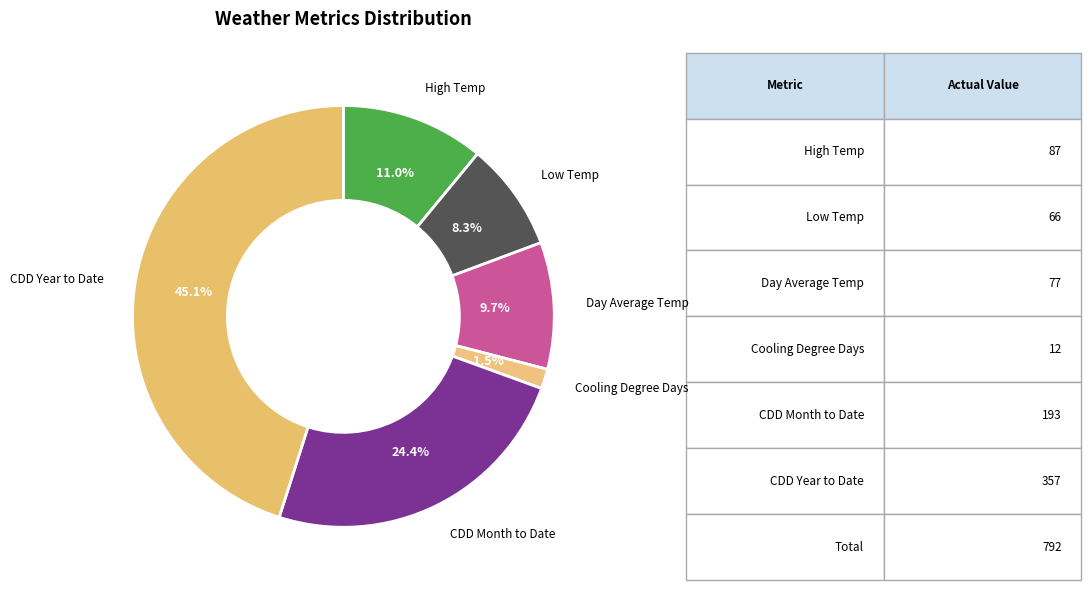

How many segments does this pie chart have?

6